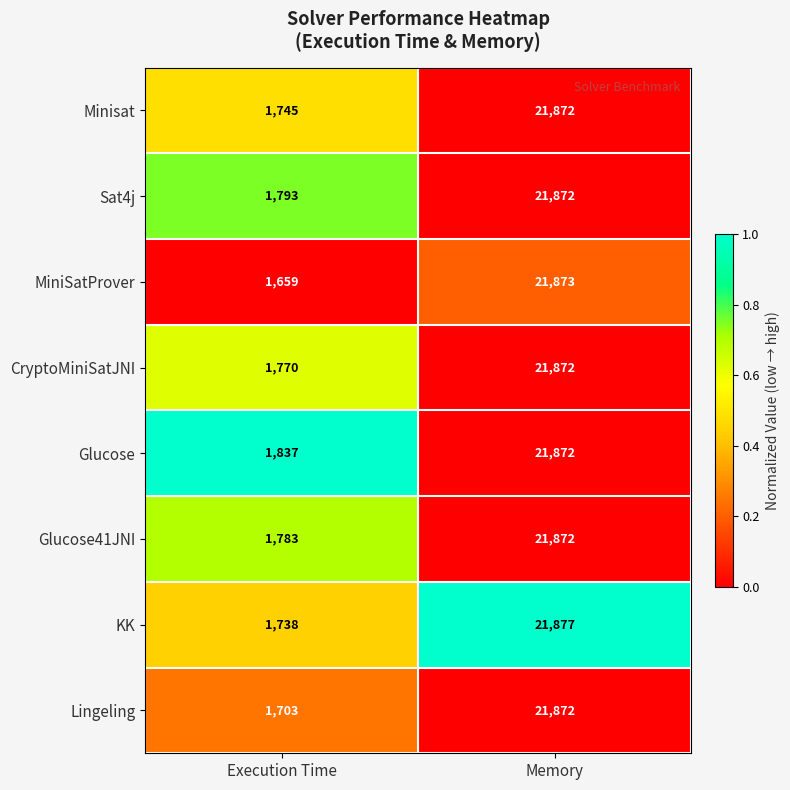

Rank the categories by Sat4j value from lowest to highest.

Execution Time, Memory